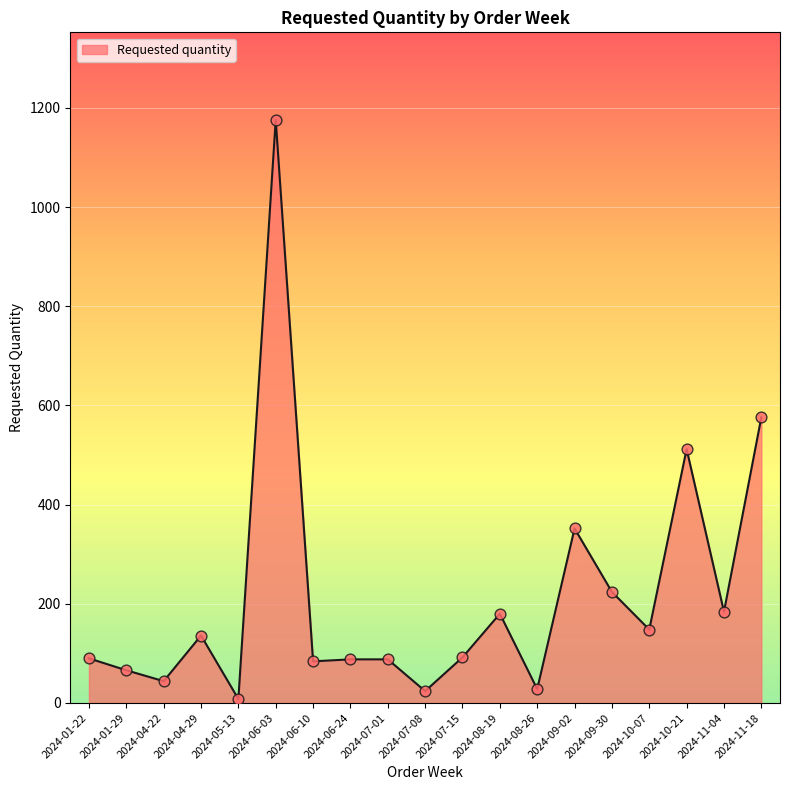

What is the ratio of the value at 2024-09-30 to the value at 2024-01-29?

3.4